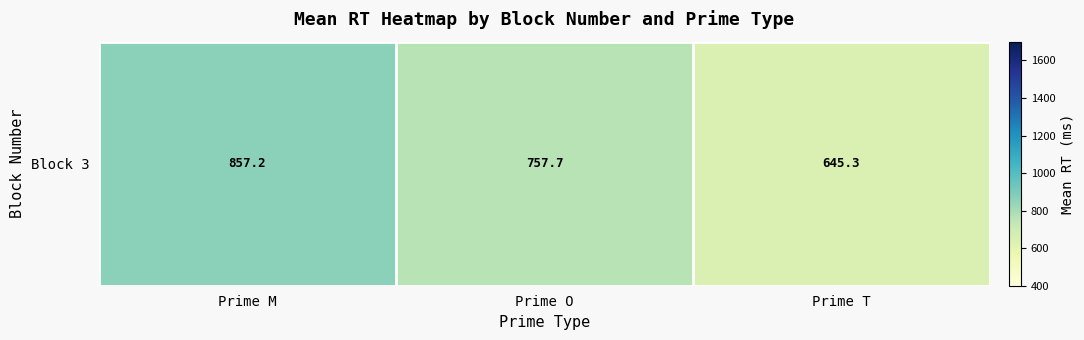

Reading left to right, extract all data points from this chart.

857.2	757.7	645.3